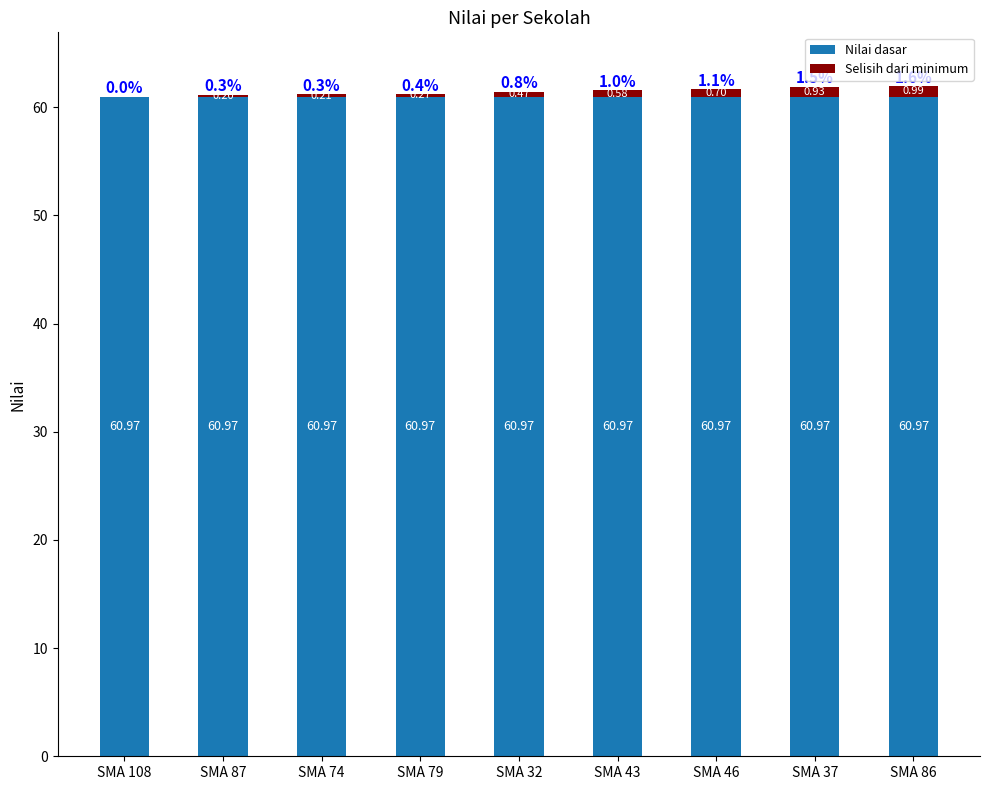

Is it true that Nilai dasar equals 107.0 at SMA 87?

False